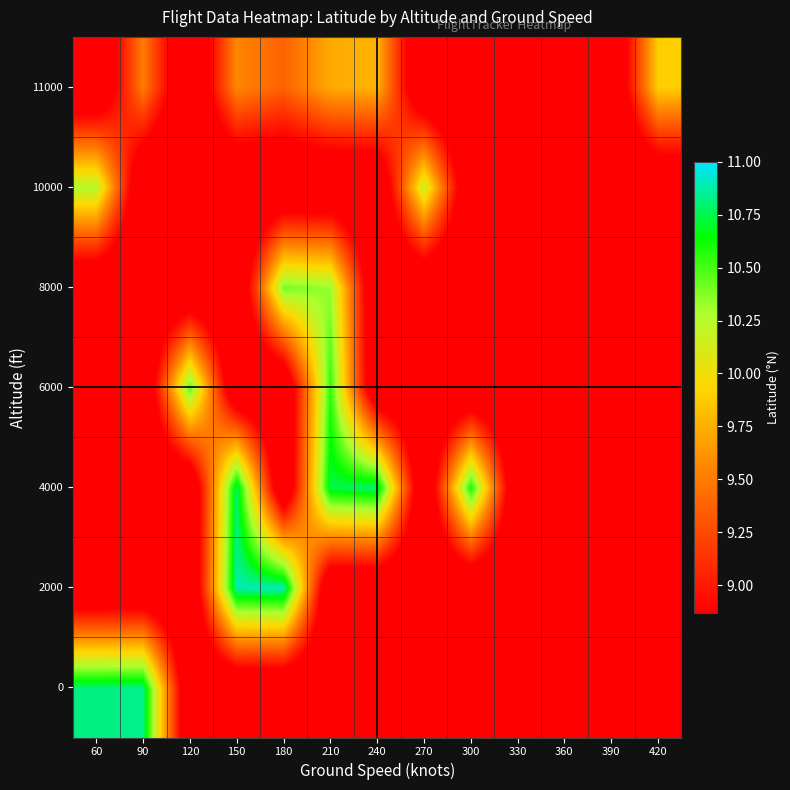

Which has a higher value, 300 or 360?

300